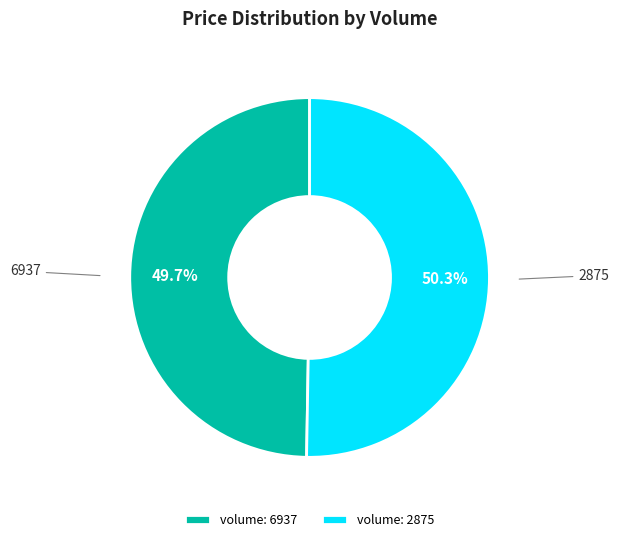

What is the ratio of the value at volume: 2875 to the value at volume: 6937?

1.0